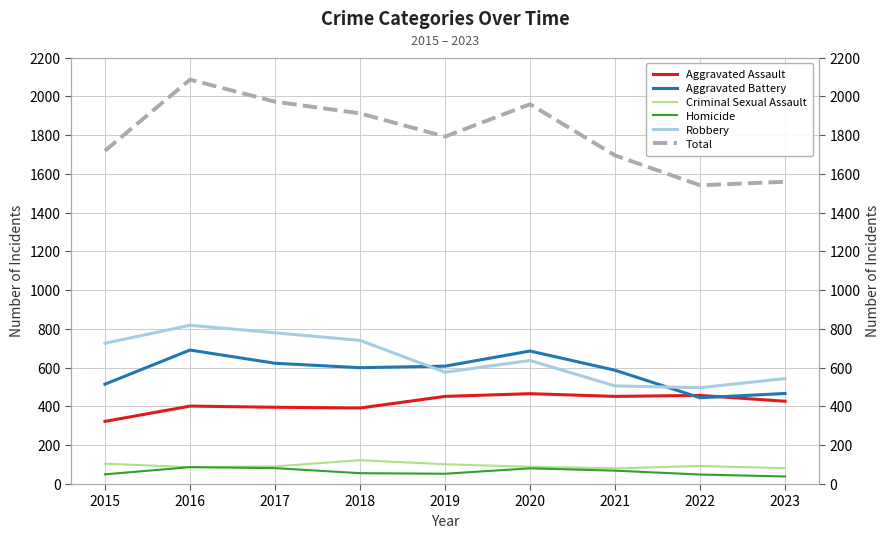

How many data points in Aggravated Assault are less than 427?

4